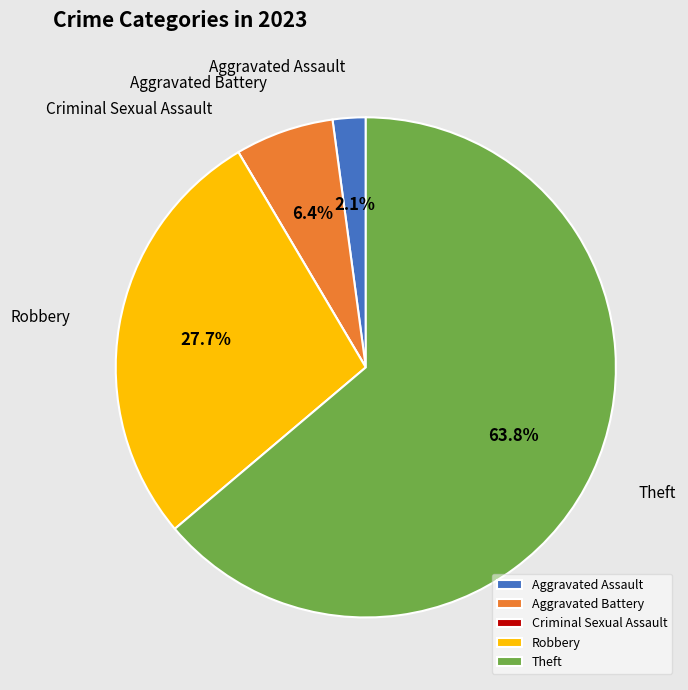

Which category accounts for the majority?

Theft